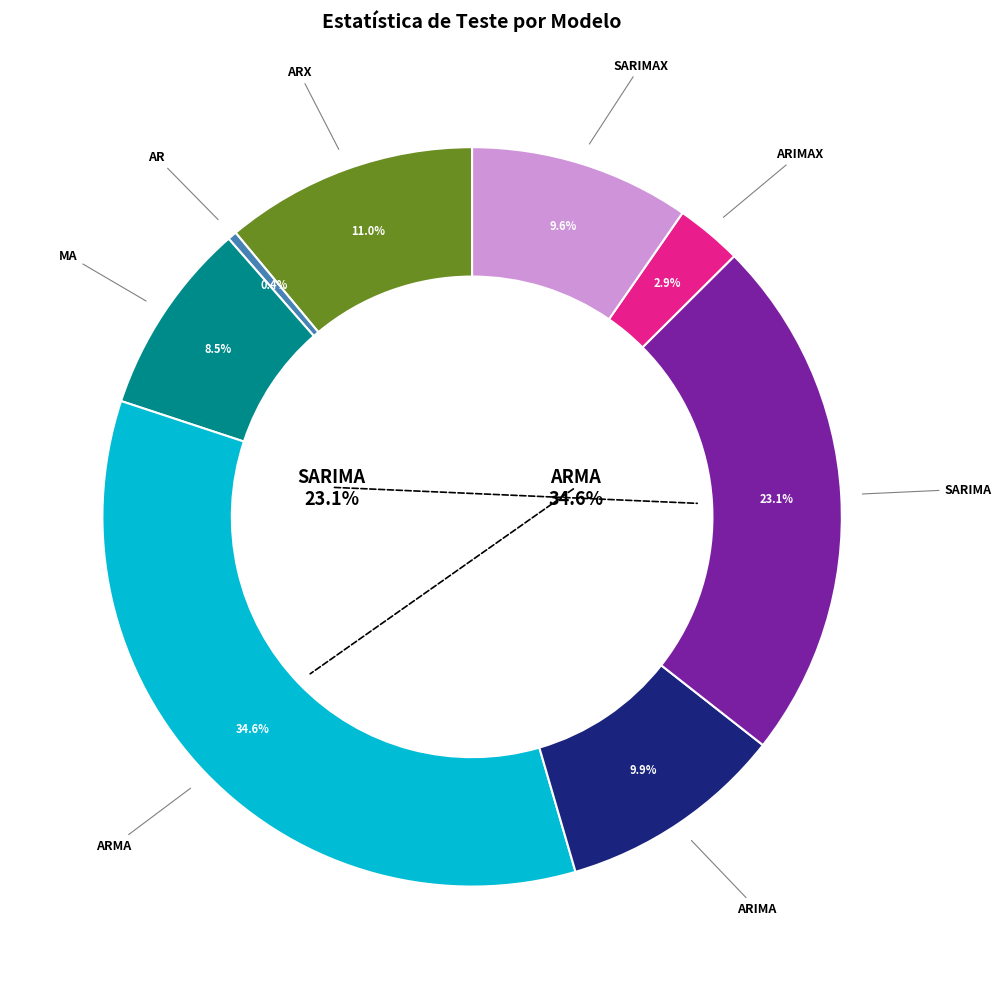

Which slice is the smallest?

AR